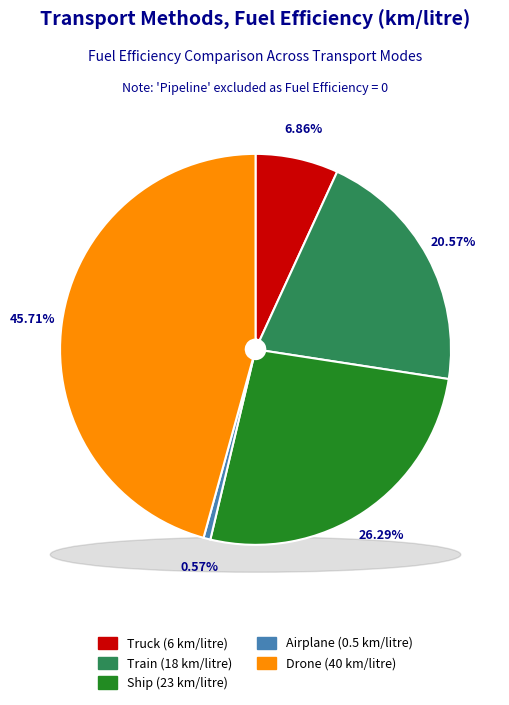

What percentage do Airplane and Train together represent?

21.1%